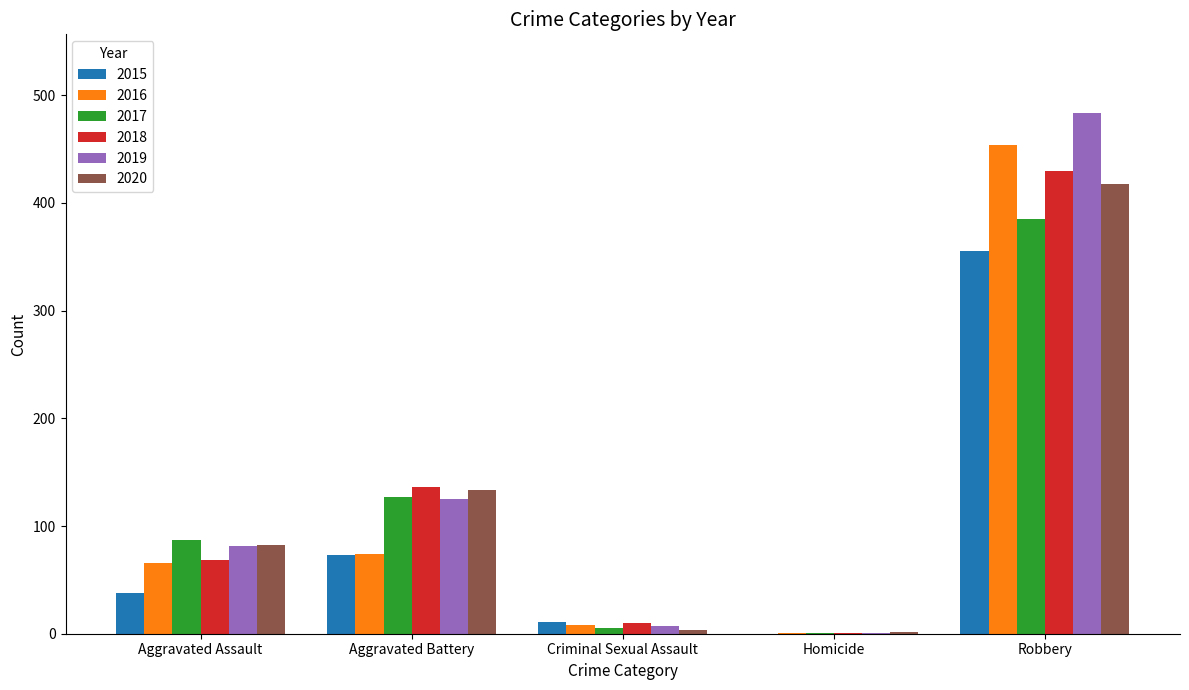

What is the average value of the 2017 series?

121